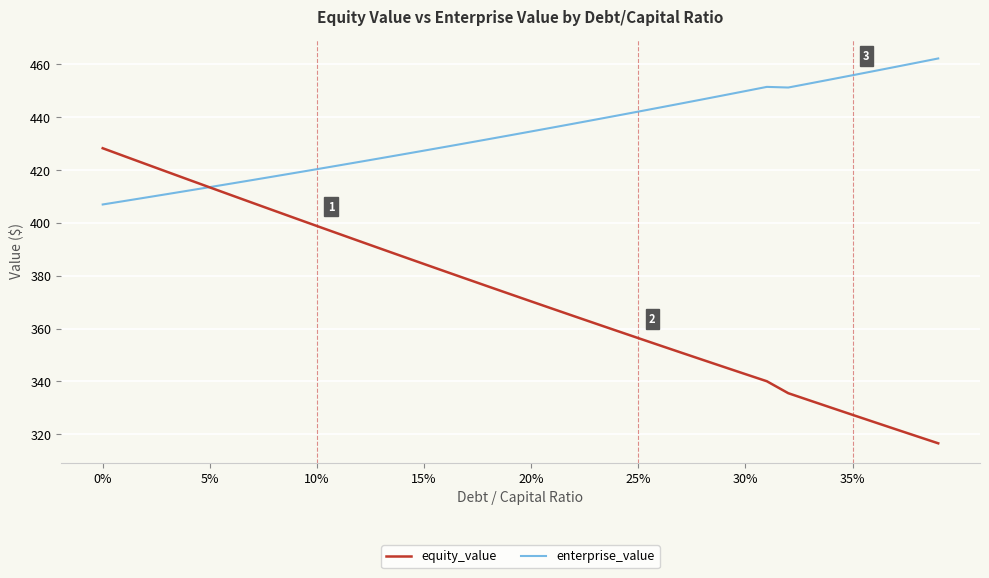

What is the sum of all enterprise_value values?

17365.5